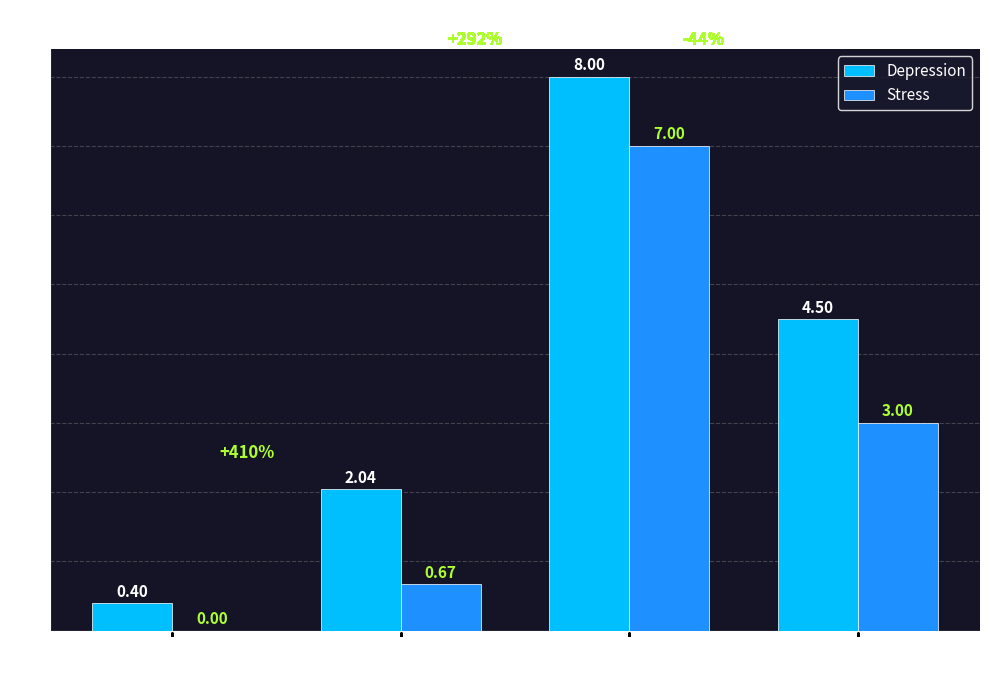

Count the number of categories in the chart.

4